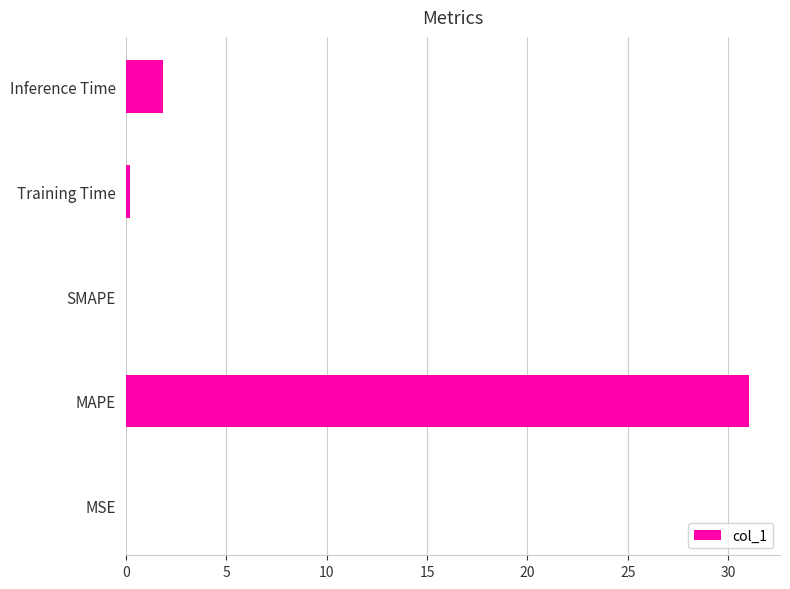

What is the sum of all values?

33.1